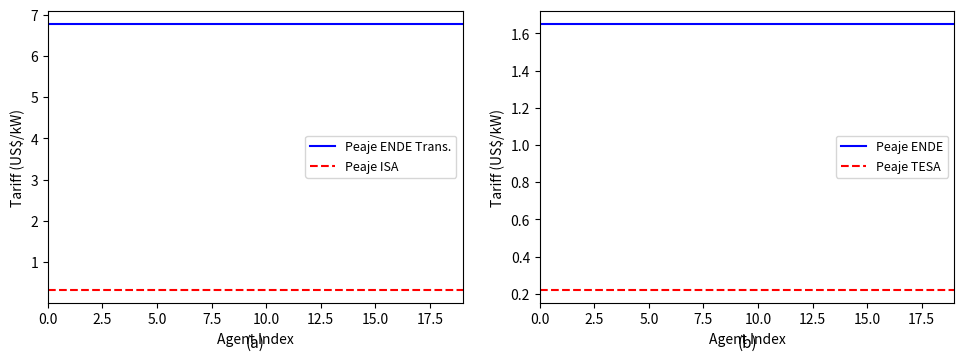

What is the approximate value of Peaje ISA at 14?

0.3